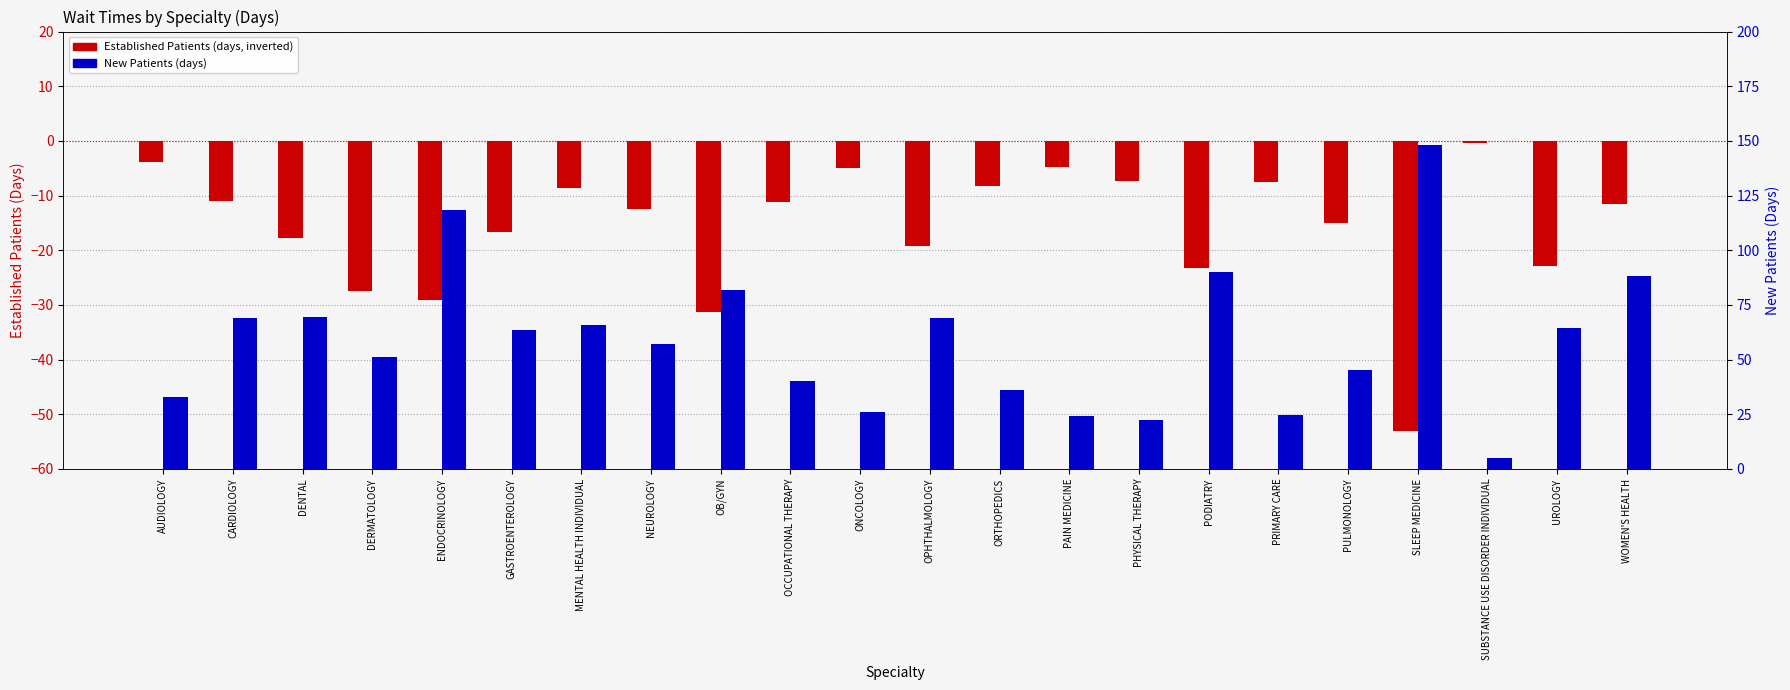

At which label does EstablishedPatients first exceed -11?

AUDIOLOGY